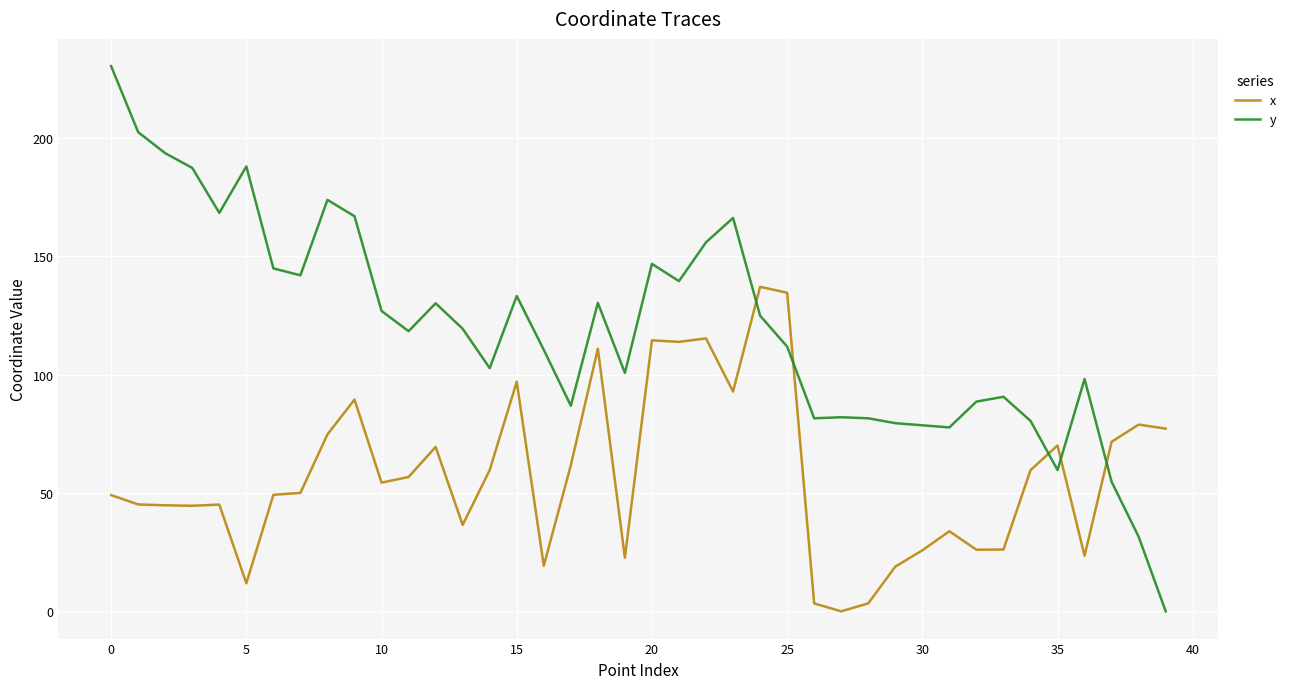

List the series in order of their overall mean, highest first.

y, x